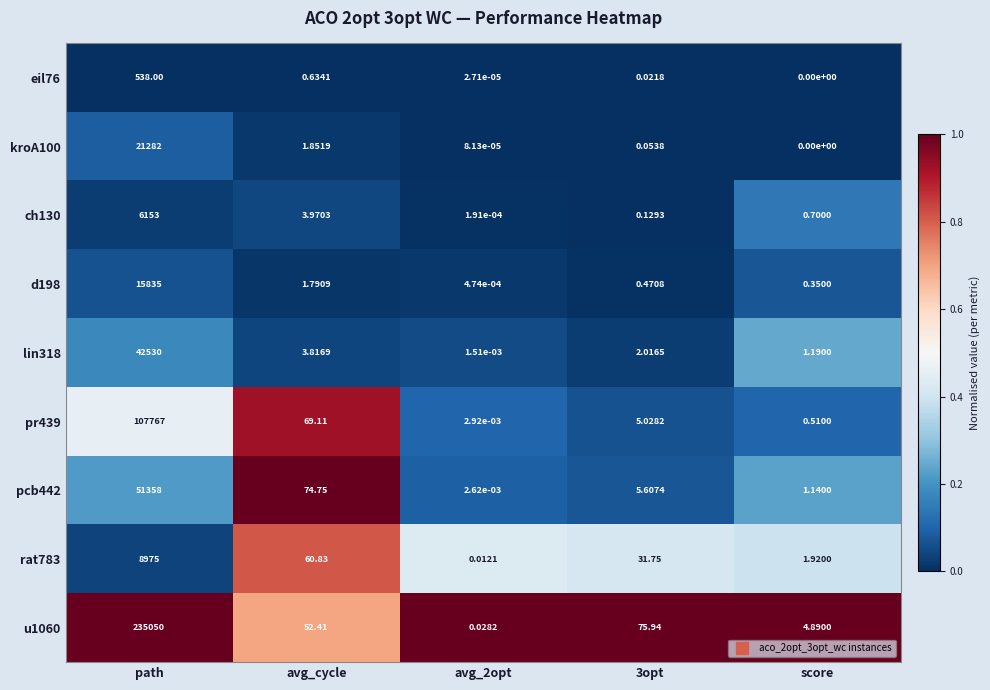

At which label does pr439 first exceed 5?

path